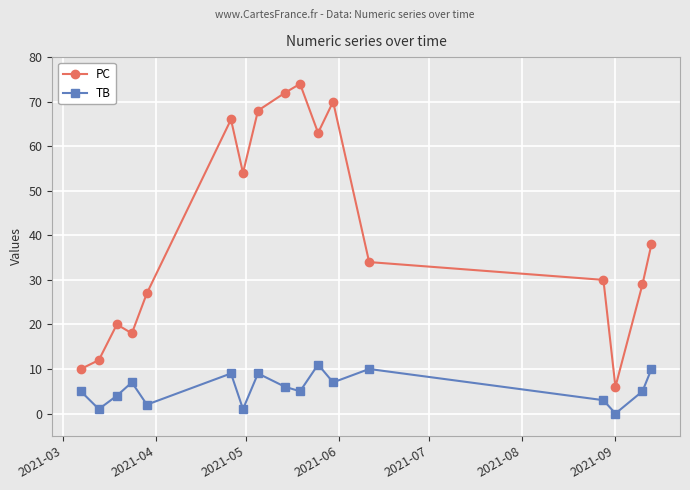

True or false: TB and PC cross at least once.

False